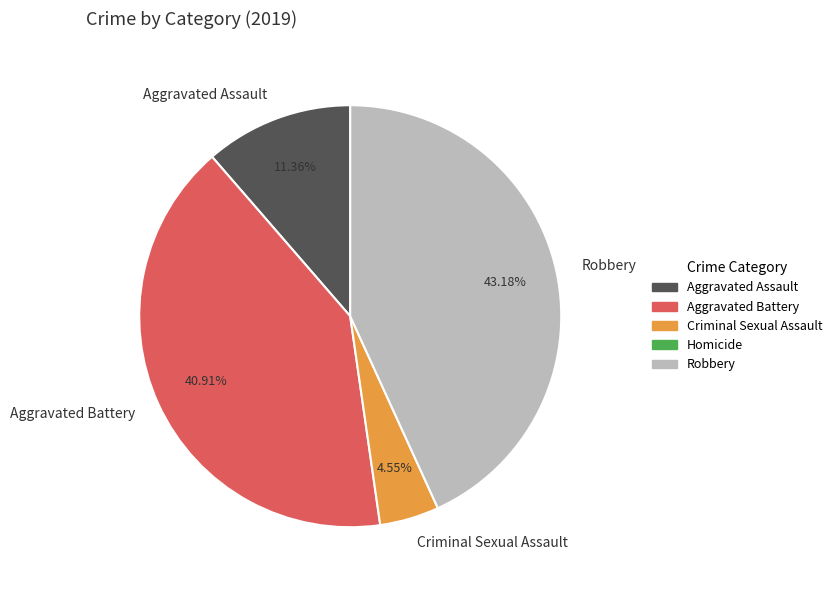

The Criminal Sexual Assault slice represents 5% of the pie. True or false?

True